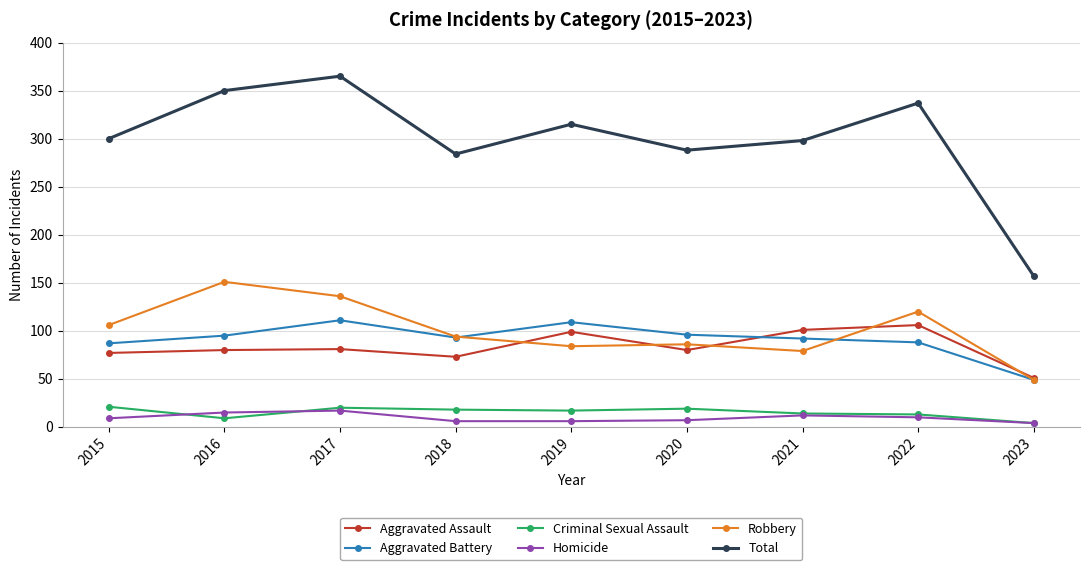

True or false: Criminal Sexual Assault and Robbery cross at least once.

False